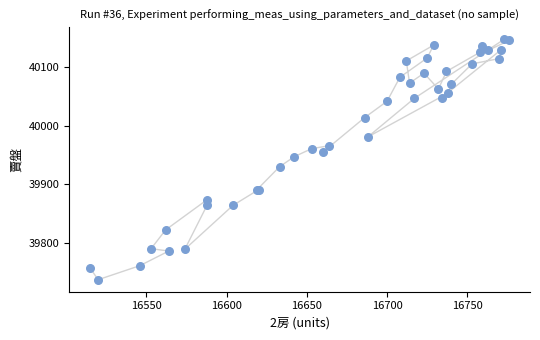

What Y value in the scatter plot is closest to 39942?

39947